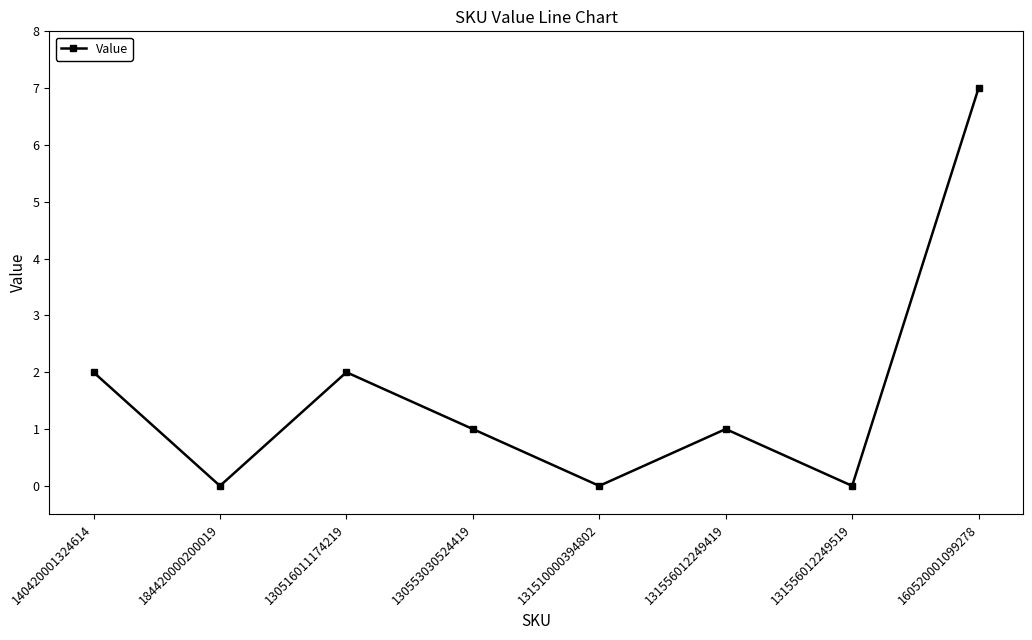

What position from the right is 160520001099278?

1